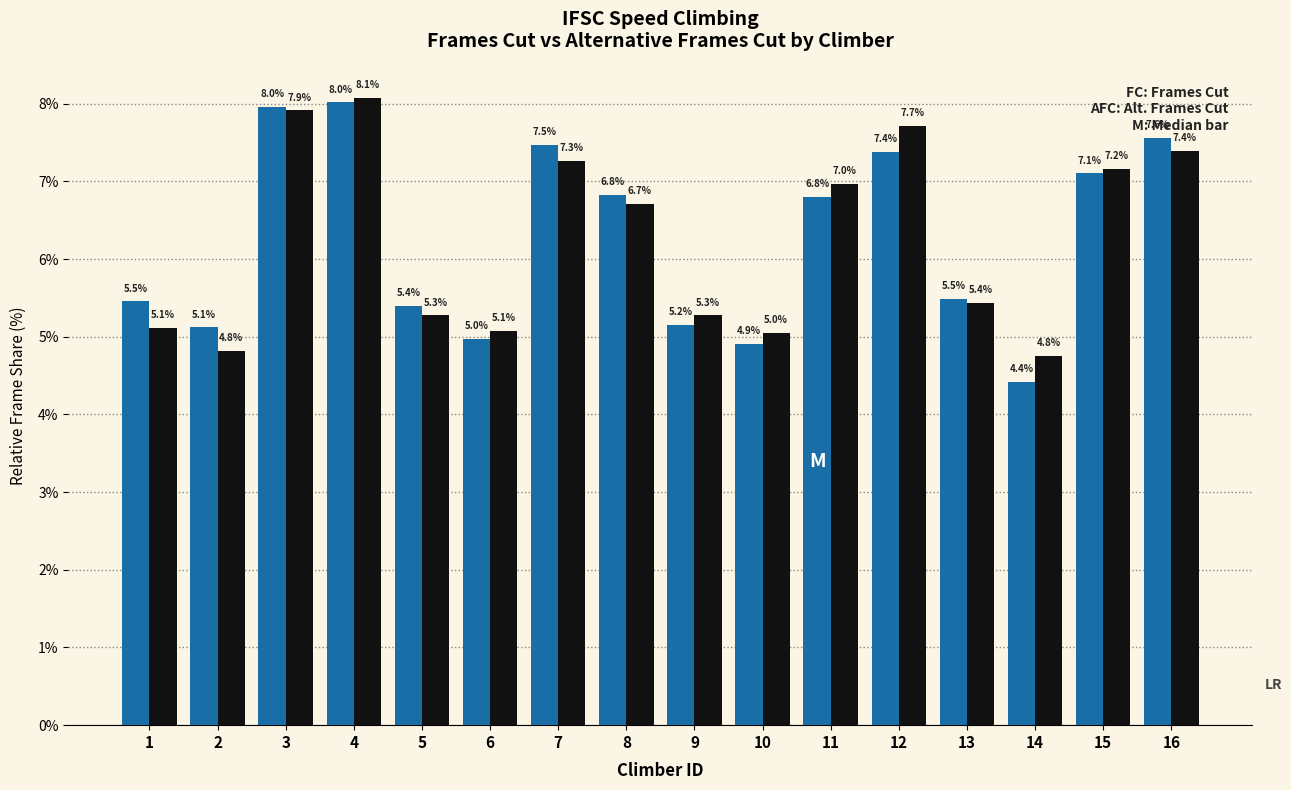

What is the total value across all series at 1?

10.6